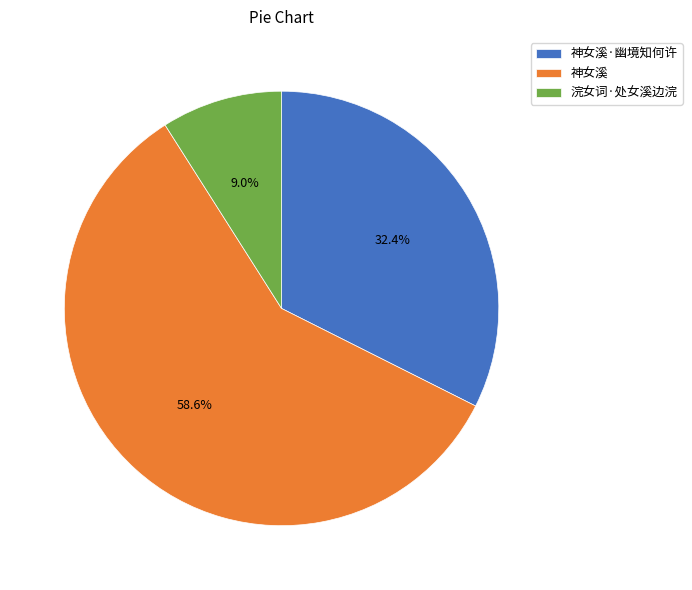

Approximately how many times larger is the value at 神女溪 compared to 浣女词·处女溪边浣?

6.5